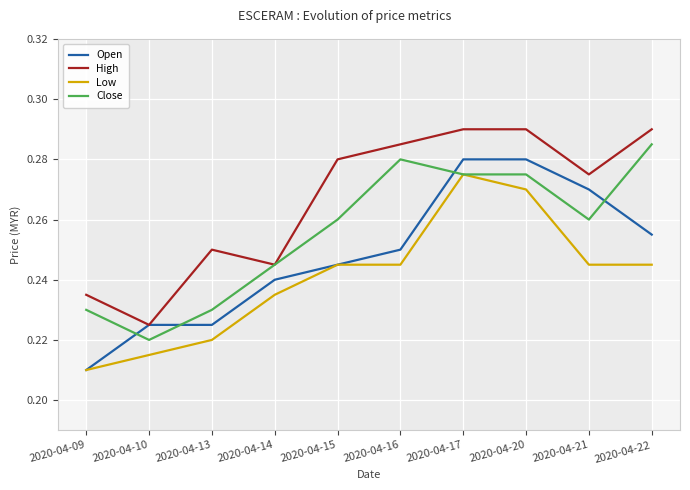

Which series has the widest spread of values?

Open